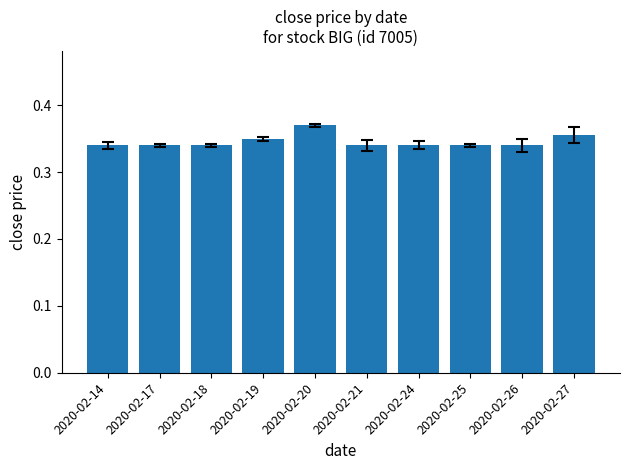

At which category does the chart reach its peak across all series?

2020-02-20